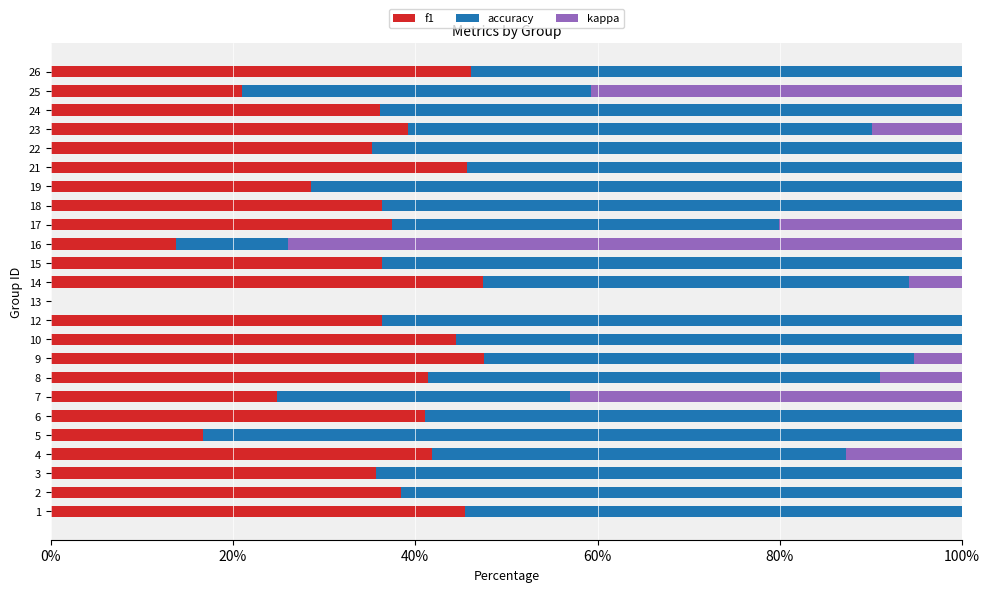

The f1 series shows 8.0 at 18. True or false?

False